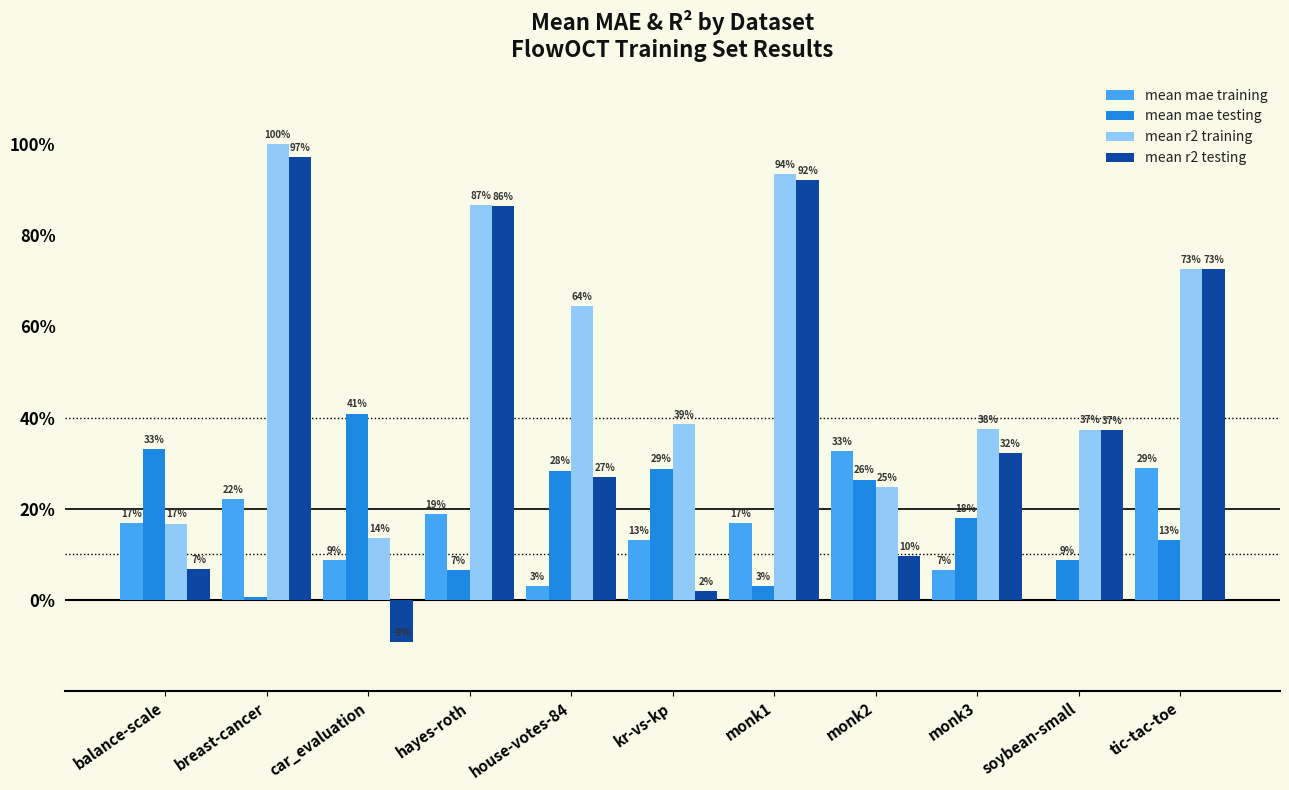

Does the chart contain stacked bars?

No